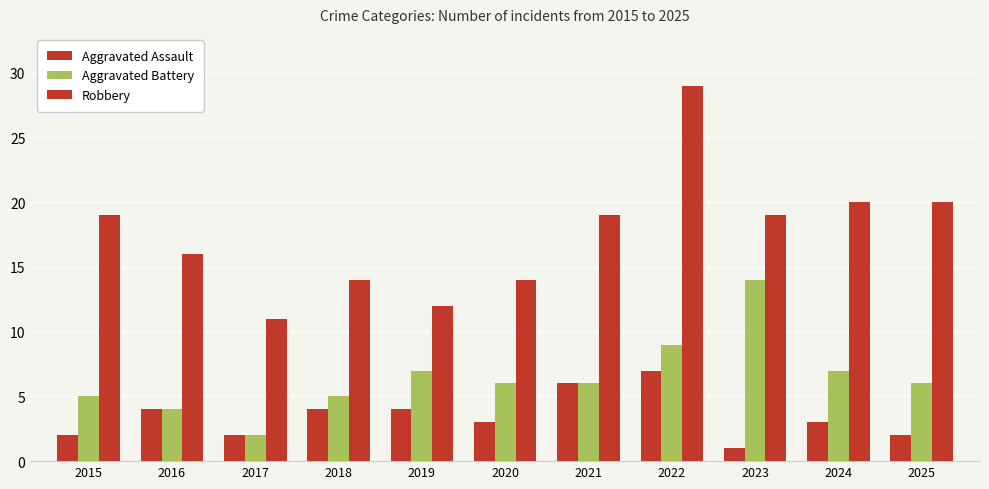

Reading left to right, extract all data points from this chart.

Aggravated Assault: 2015=2	2016=4	2017=2	2018=4	2019=4	2020=3	2021=6	2022=7	2023=1	2024=3	2025=2
Aggravated Battery: 2015=5	2016=4	2017=2	2018=5	2019=7	2020=6	2021=6	2022=9	2023=14	2024=7	2025=6
Robbery: 2015=19	2016=16	2017=11	2018=14	2019=12	2020=14	2021=19	2022=29	2023=19	2024=20	2025=20